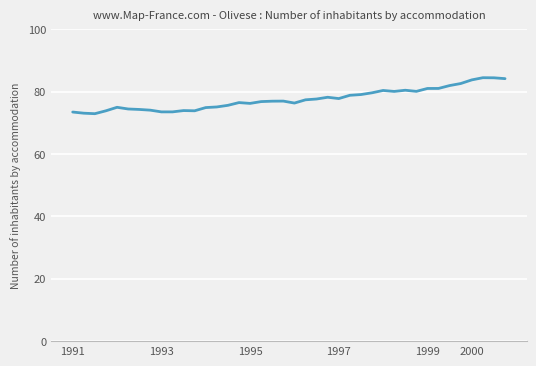

What is the greatest value displayed?

84.5